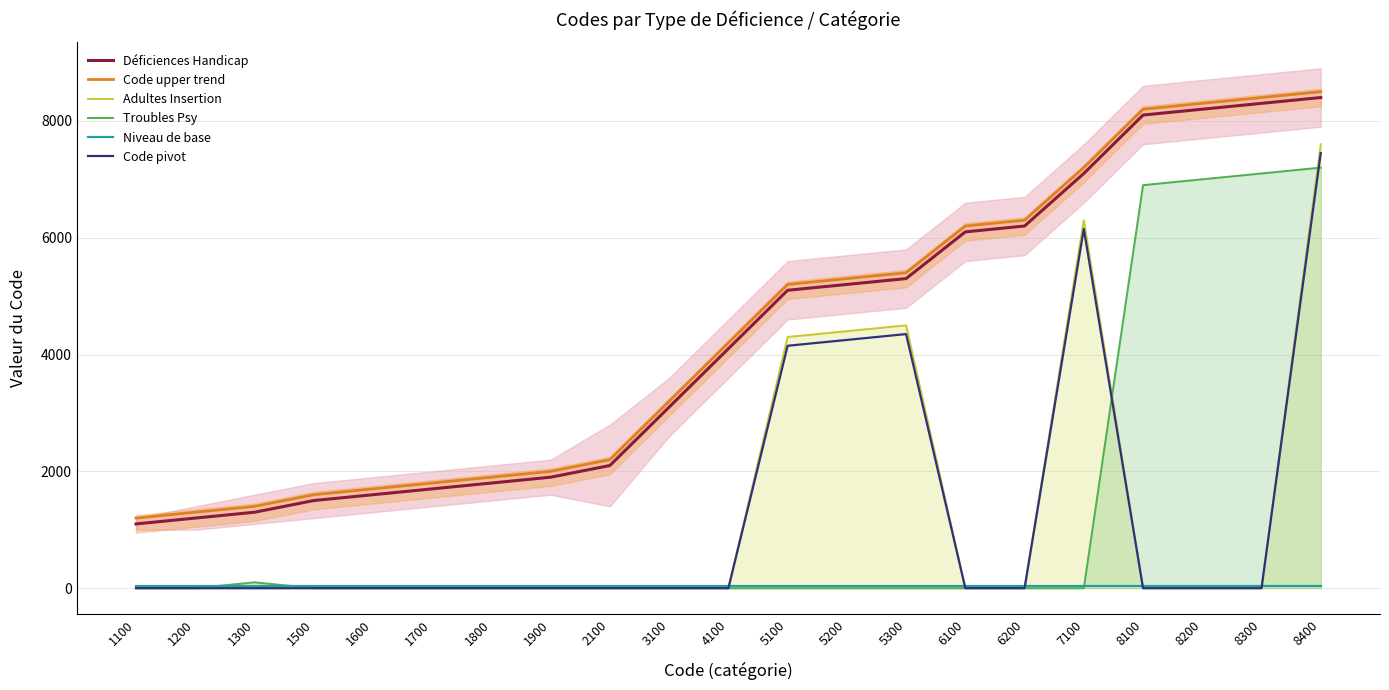

Rank the series by their maximum value, from lowest to highest.

Niveau de base, Troubles Psy, Code pivot, Adultes Insertion, Déficiences Handicap, Code upper trend